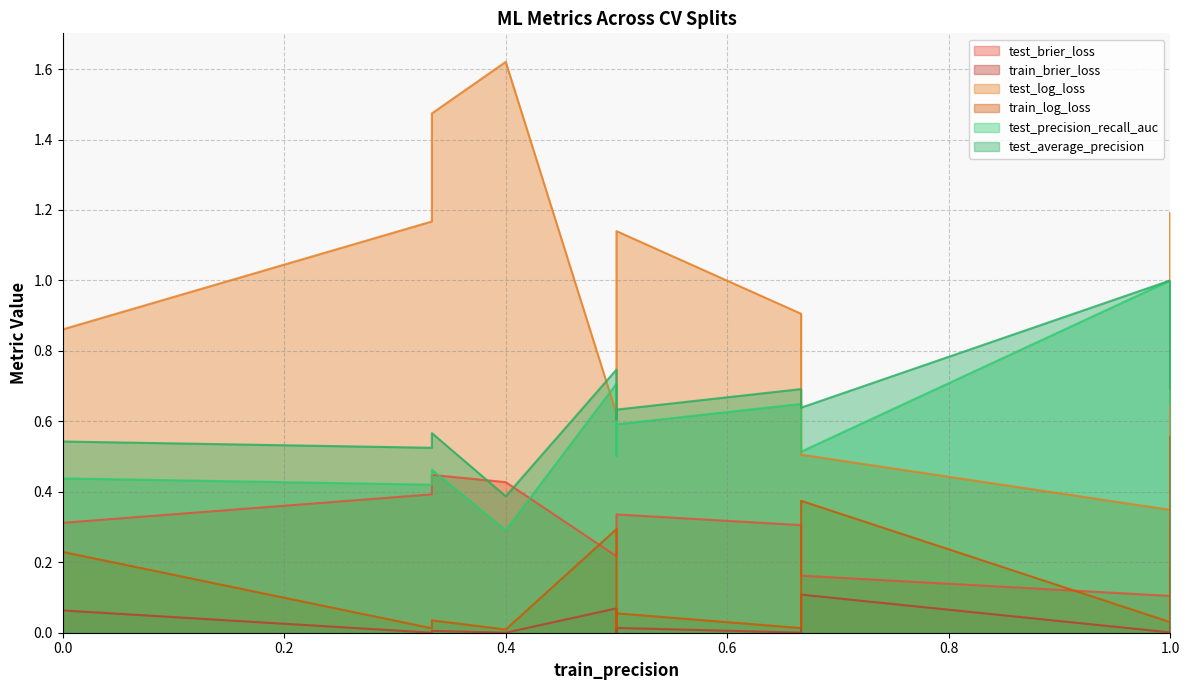

Which series has the widest spread of values?

test_log_loss